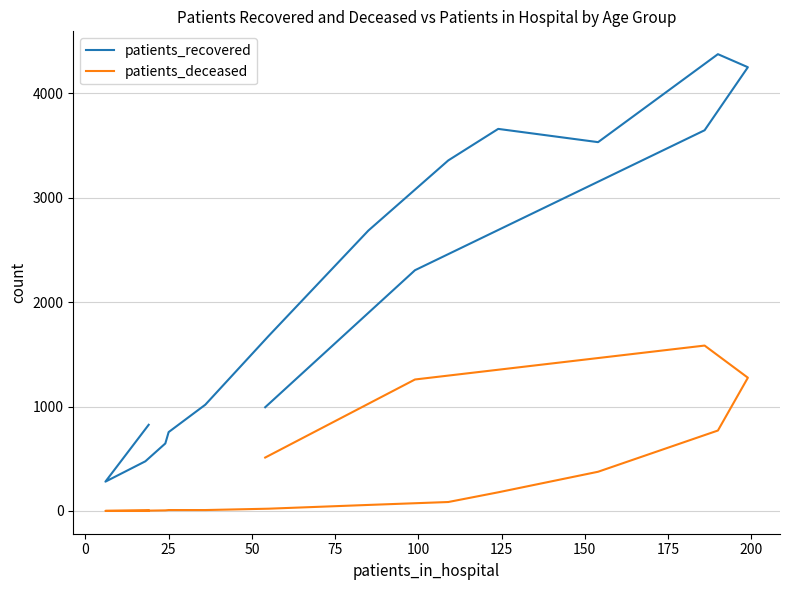

Which series has the largest range (max minus min)?

patients_recovered